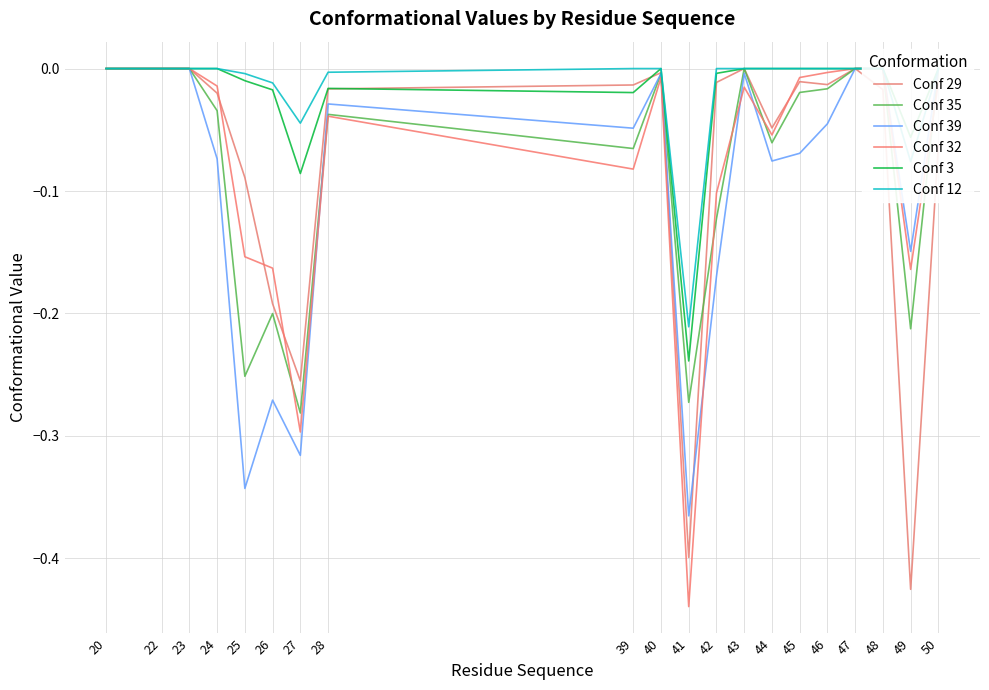

How many values in Conf 39 are below zero?

14